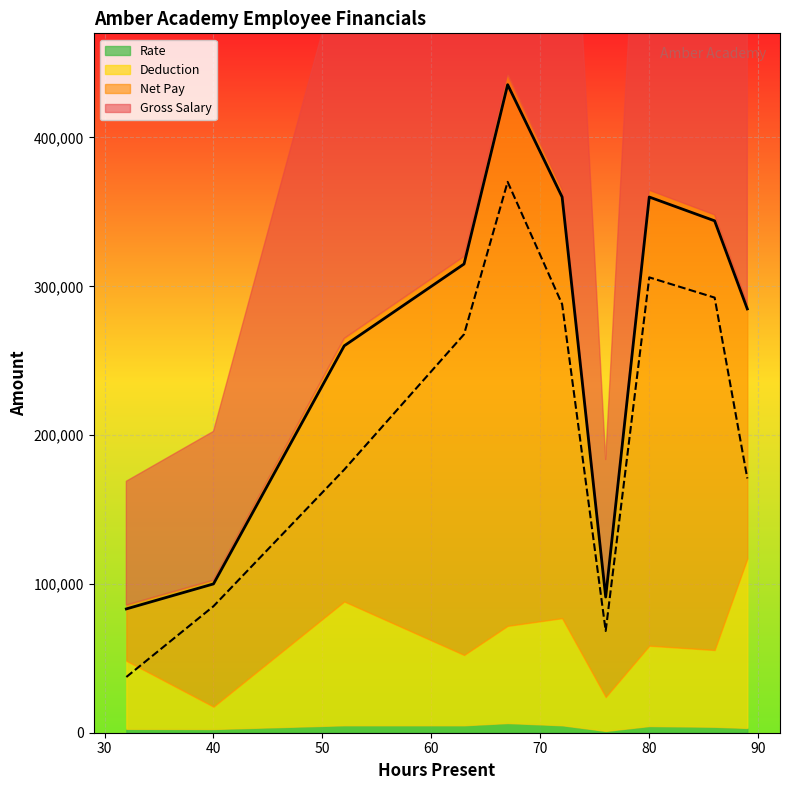

True or false: Rate and Deduction cross at least once.

False